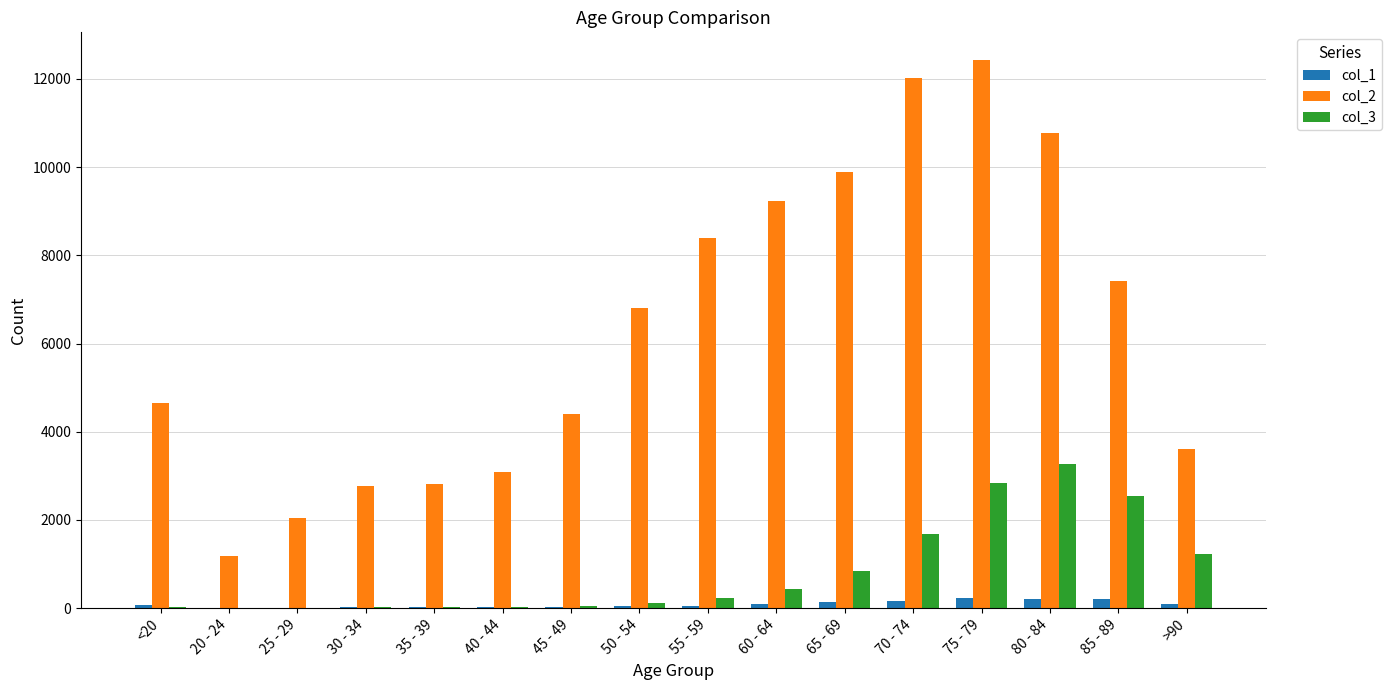

Is the value of col_2 at 80 - 84 greater than the value of col_3 at 80 - 84?

Yes